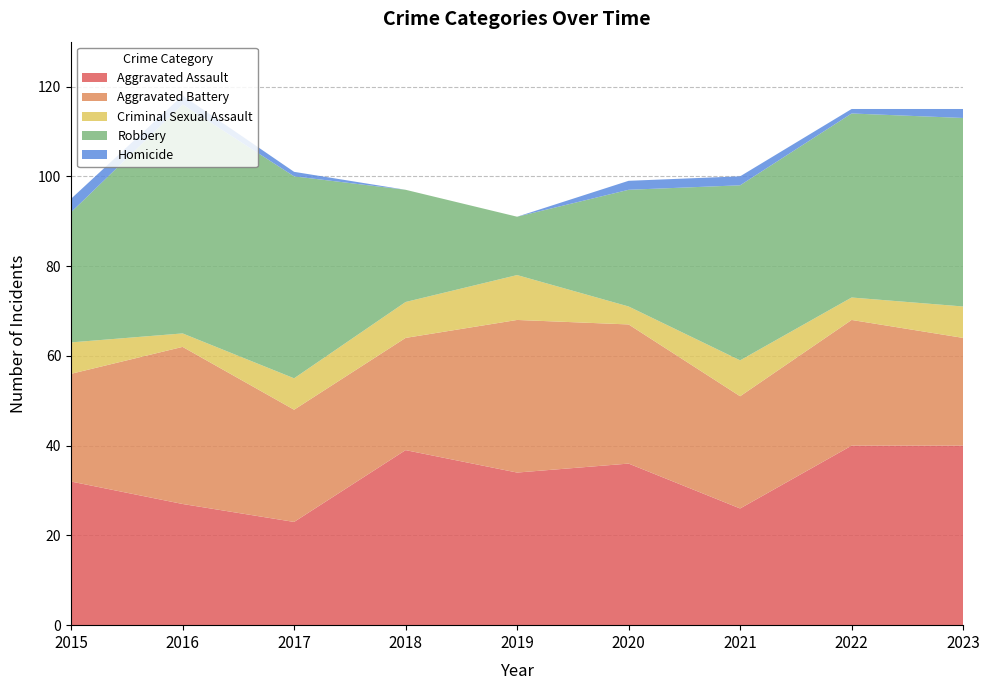

Reading right to left, what are all the values shown in this chart?

Aggravated Assault: 2023=40	2022=40	2021=26	2020=36	2019=34	2018=39	2017=23	2016=27	2015=32
Aggravated Battery: 2023=24	2022=28	2021=25	2020=31	2019=34	2018=25	2017=25	2016=35	2015=24
Criminal Sexual Assault: 2023=7	2022=5	2021=8	2020=4	2019=10	2018=8	2017=7	2016=3	2015=7
Robbery: 2023=42	2022=41	2021=39	2020=26	2019=13	2018=25	2017=45	2016=51	2015=29
Homicide: 2023=2	2022=1	2021=2	2020=2	2019=0	2018=0	2017=1	2016=2	2015=3